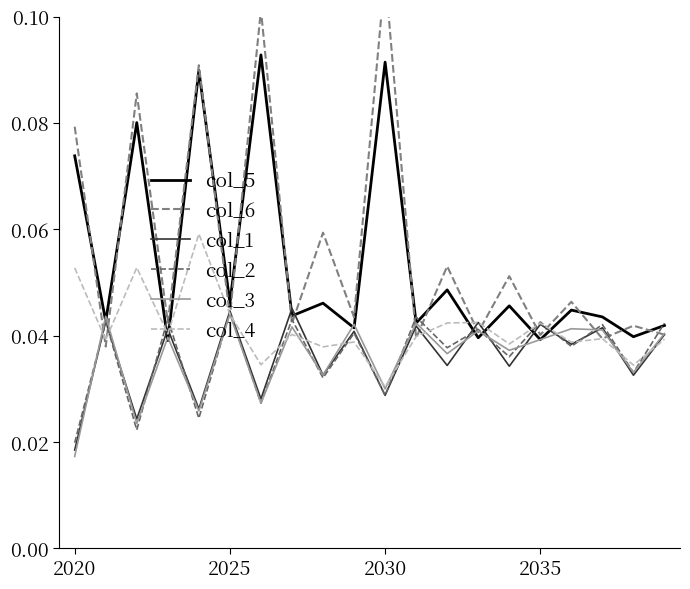

Reading right to left, transcribe all the data shown in this chart.

col_5: 0.0	0.0	0.0	0.0	0.0	0.0	0.0	0.0	0.0	0.1	0.0	0.0	0.0	0.1	0.0	0.1	0.0	0.1	0.0	0.1
col_6: 0.0	0.0	0.0	0.0	0.0	0.1	0.0	0.1	0.0	0.1	0.0	0.1	0.0	0.1	0.0	0.1	0.0	0.1	0.0	0.1
col_1: 0.0	0.0	0.0	0.0	0.0	0.0	0.0	0.0	0.0	0.0	0.0	0.0	0.0	0.0	0.0	0.0	0.0	0.0	0.0	0.0
col_2: 0.0	0.0	0.0	0.0	0.0	0.0	0.0	0.0	0.0	0.0	0.0	0.0	0.0	0.0	0.0	0.0	0.0	0.0	0.0	0.0
col_3: 0.0	0.0	0.0	0.0	0.0	0.0	0.0	0.0	0.0	0.0	0.0	0.0	0.0	0.0	0.0	0.0	0.0	0.0	0.0	0.0
col_4: 0.0	0.0	0.0	0.0	0.0	0.0	0.0	0.0	0.0	0.0	0.0	0.0	0.0	0.0	0.0	0.1	0.0	0.1	0.0	0.1